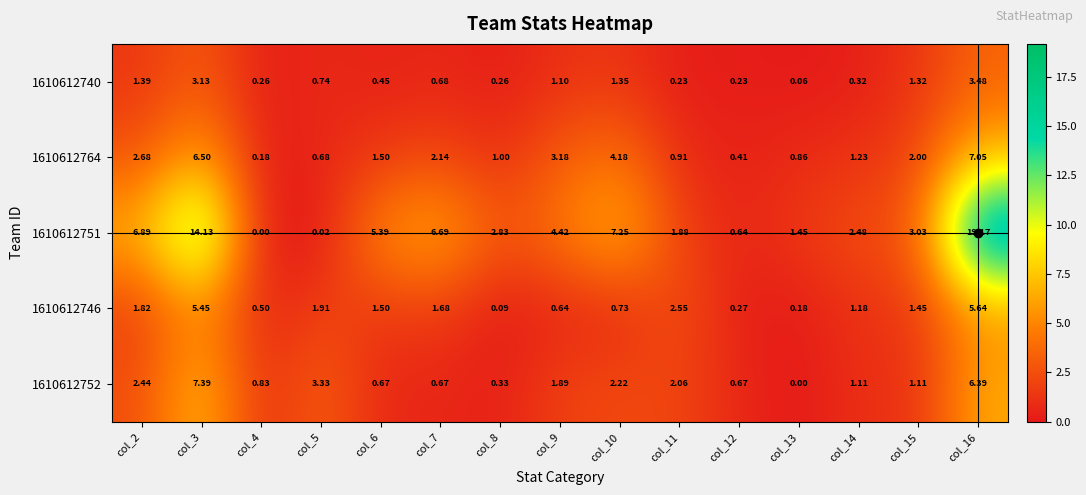

Rank the series at col_2 from highest to lowest value.

1610612751, 1610612764, 1610612752, 1610612746, 1610612740